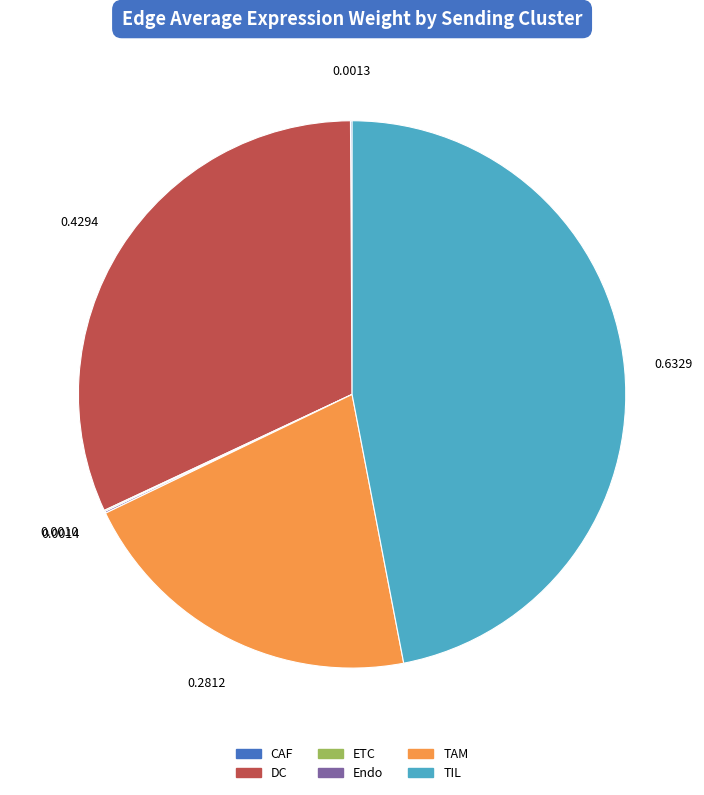

What is the largest slice in the pie chart?

TIL